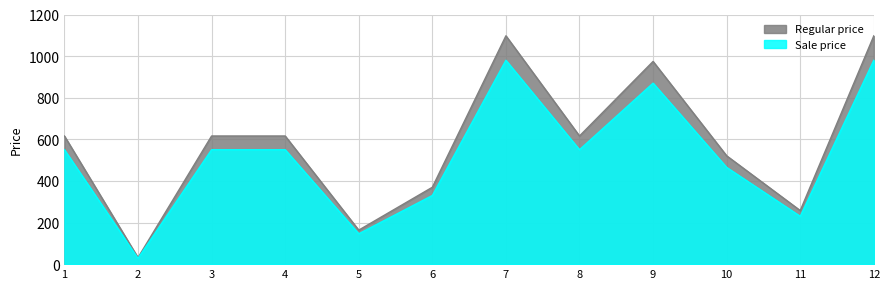

What is the maximum value for Regular price?

1097.6